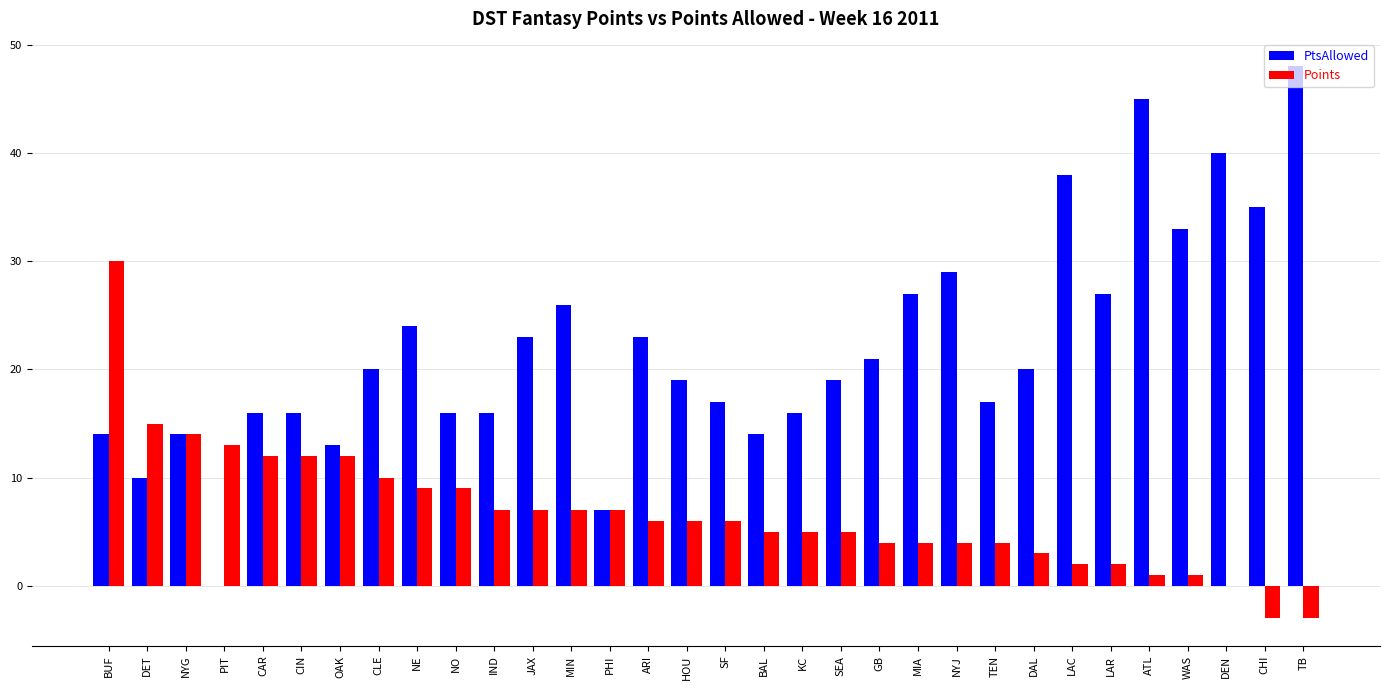

How many categories are shown in the chart?

32